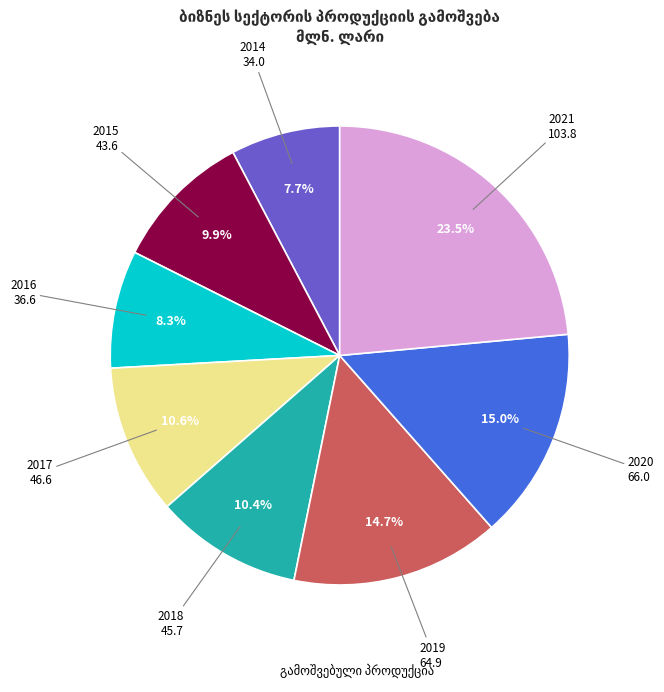

Does any single category account for the majority?

No